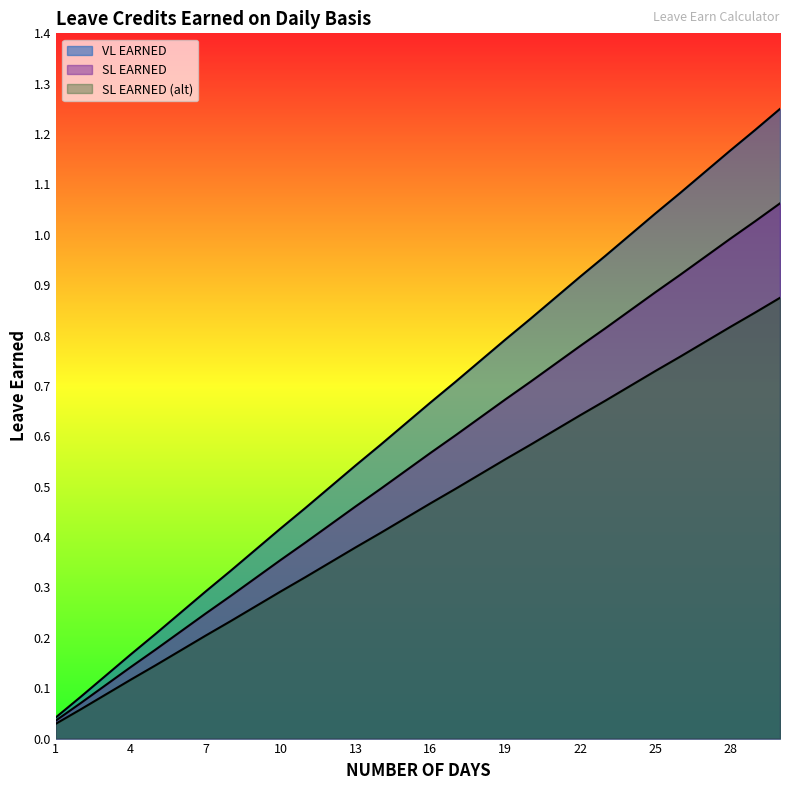

True or false: SL EARNED and VL EARNED cross at least once.

False